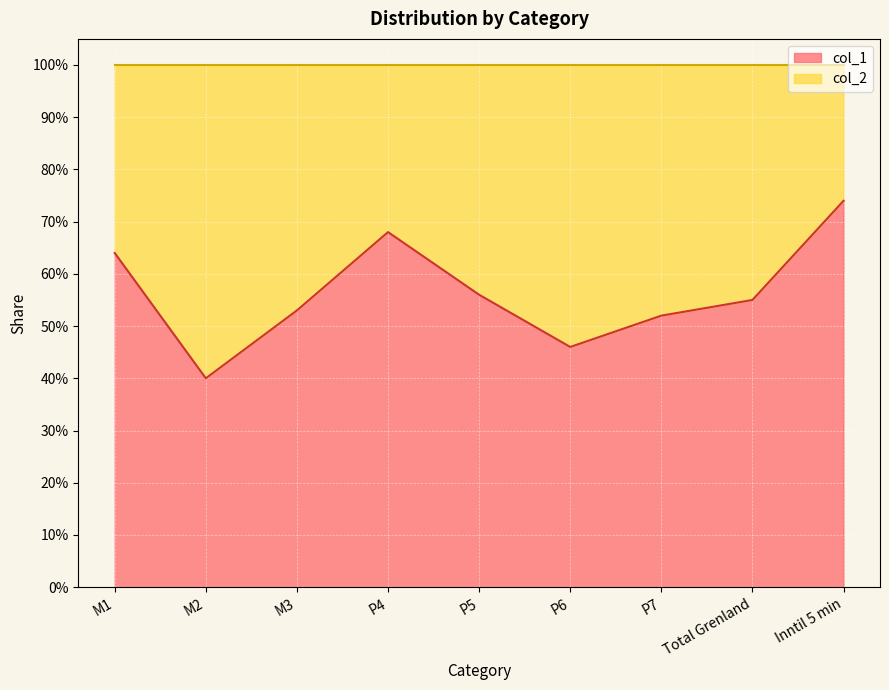

What is the label of the 9th point from the right?

M1